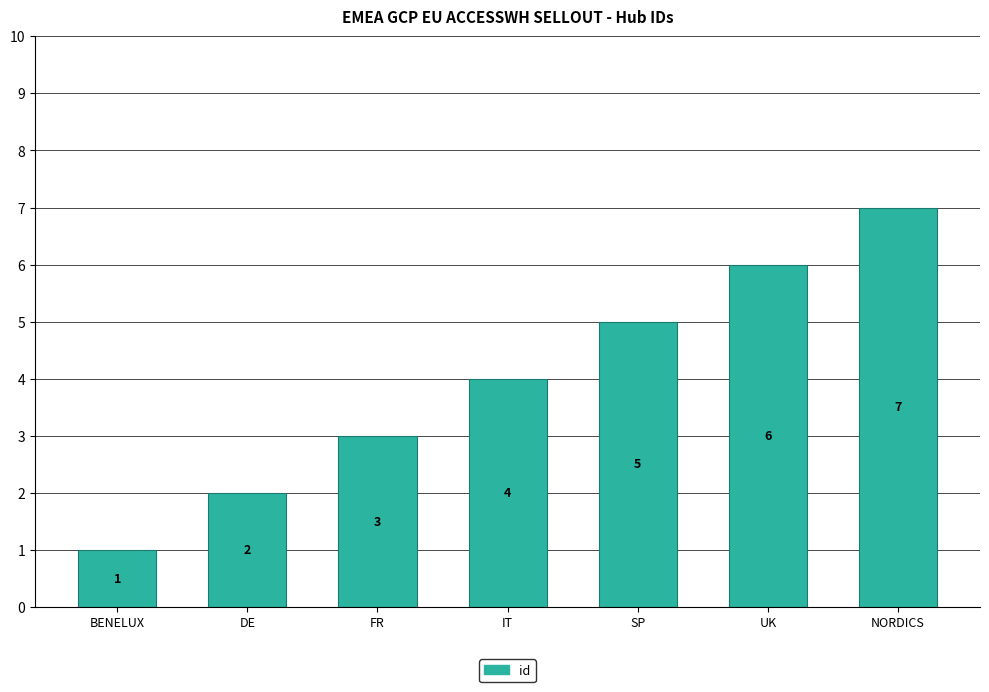

How many values are between 2 and 6?

5